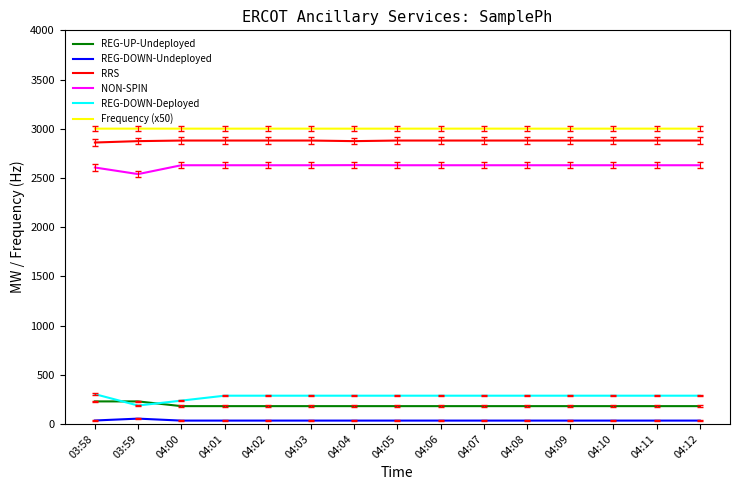

What is the maximum value for RRS?

2880.0